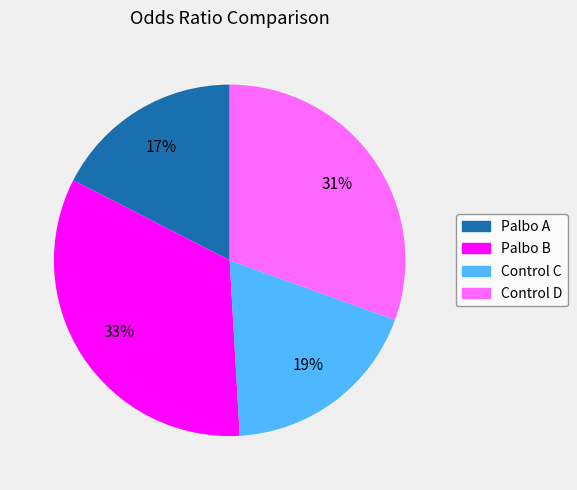

Do Control D and Palbo B together represent more than half of the pie?

Yes